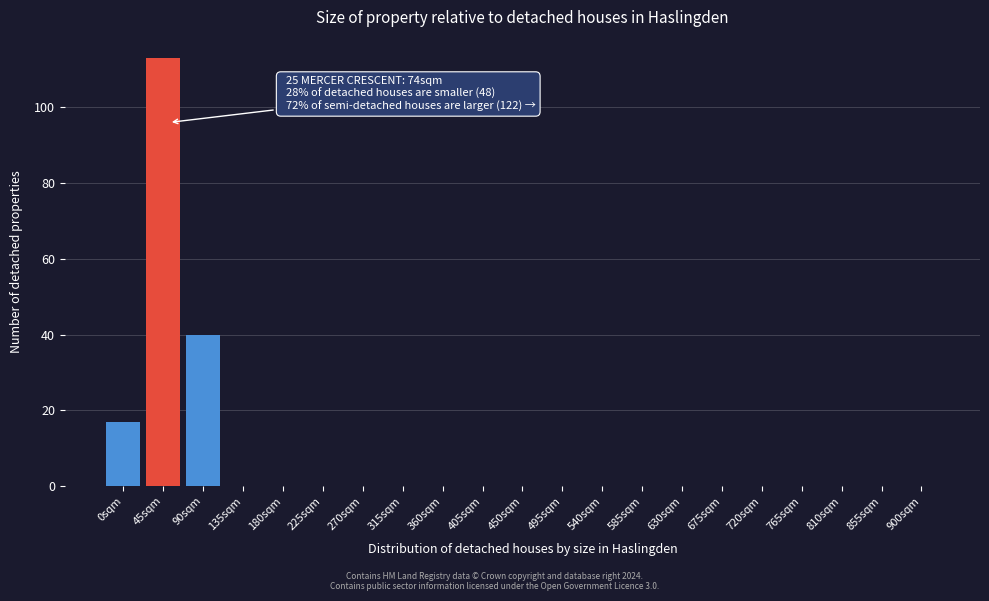

Reading left to right, extract all data points from this chart.

0sqm=17	45sqm=113	90sqm=40	135sqm=0	180sqm=0	225sqm=0	270sqm=0	315sqm=0	360sqm=0	405sqm=0	450sqm=0	495sqm=0	540sqm=0	585sqm=0	630sqm=0	675sqm=0	720sqm=0	765sqm=0	810sqm=0	855sqm=0	900sqm=0